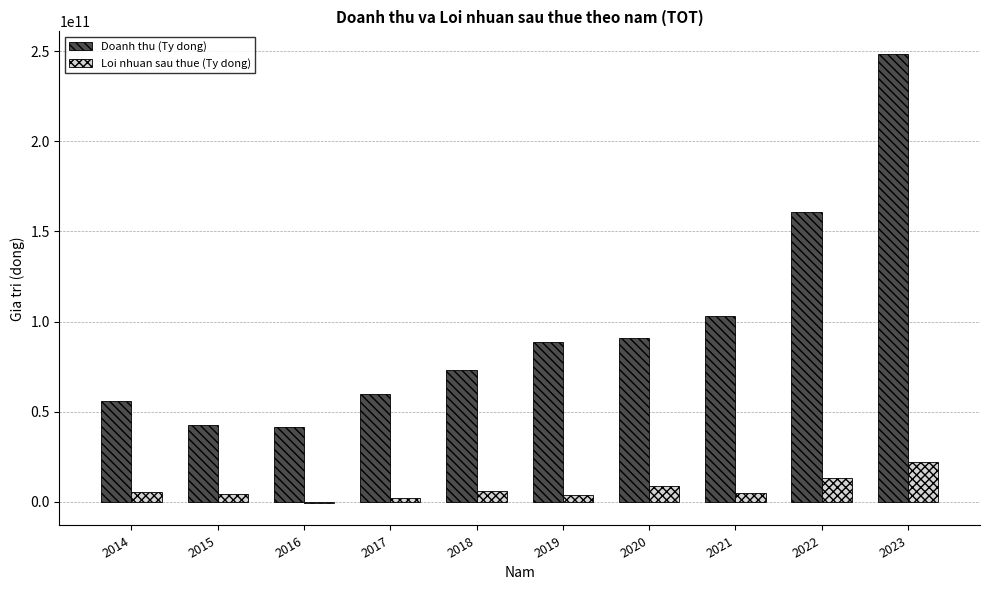

Does the chart contain stacked bars?

No